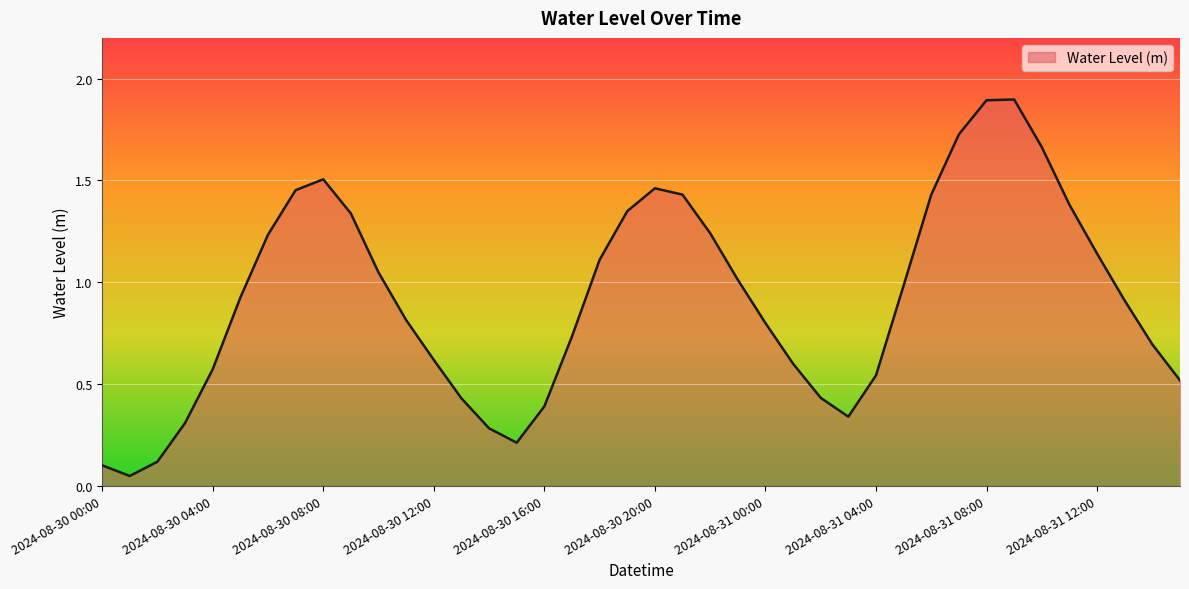

What is the maximum value shown in the chart?

1.9